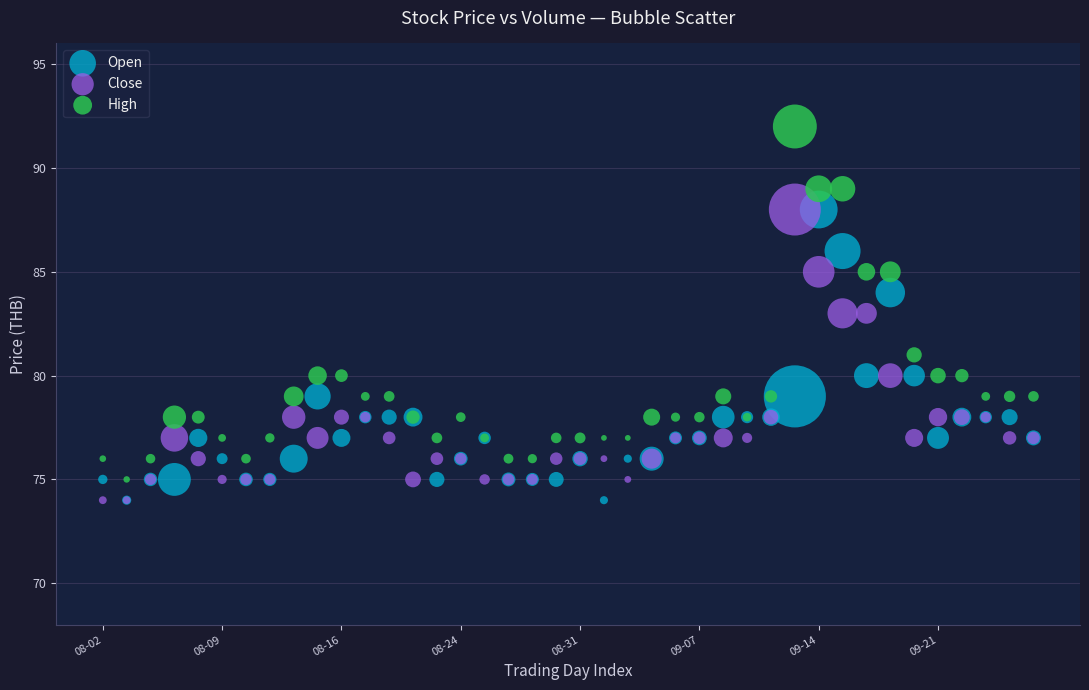

Which series contains the highest Y value?

High